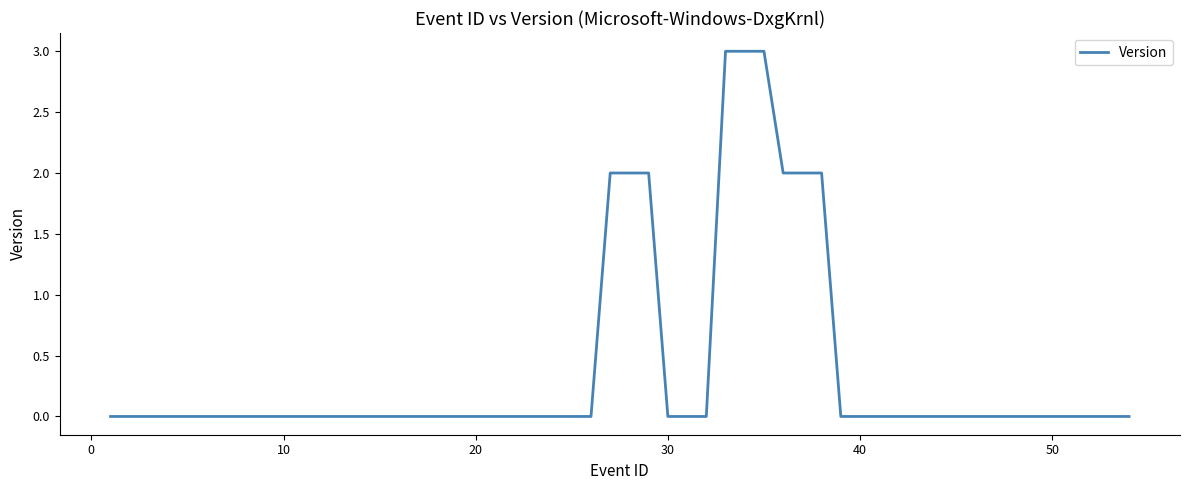

What is the greatest value displayed?

3